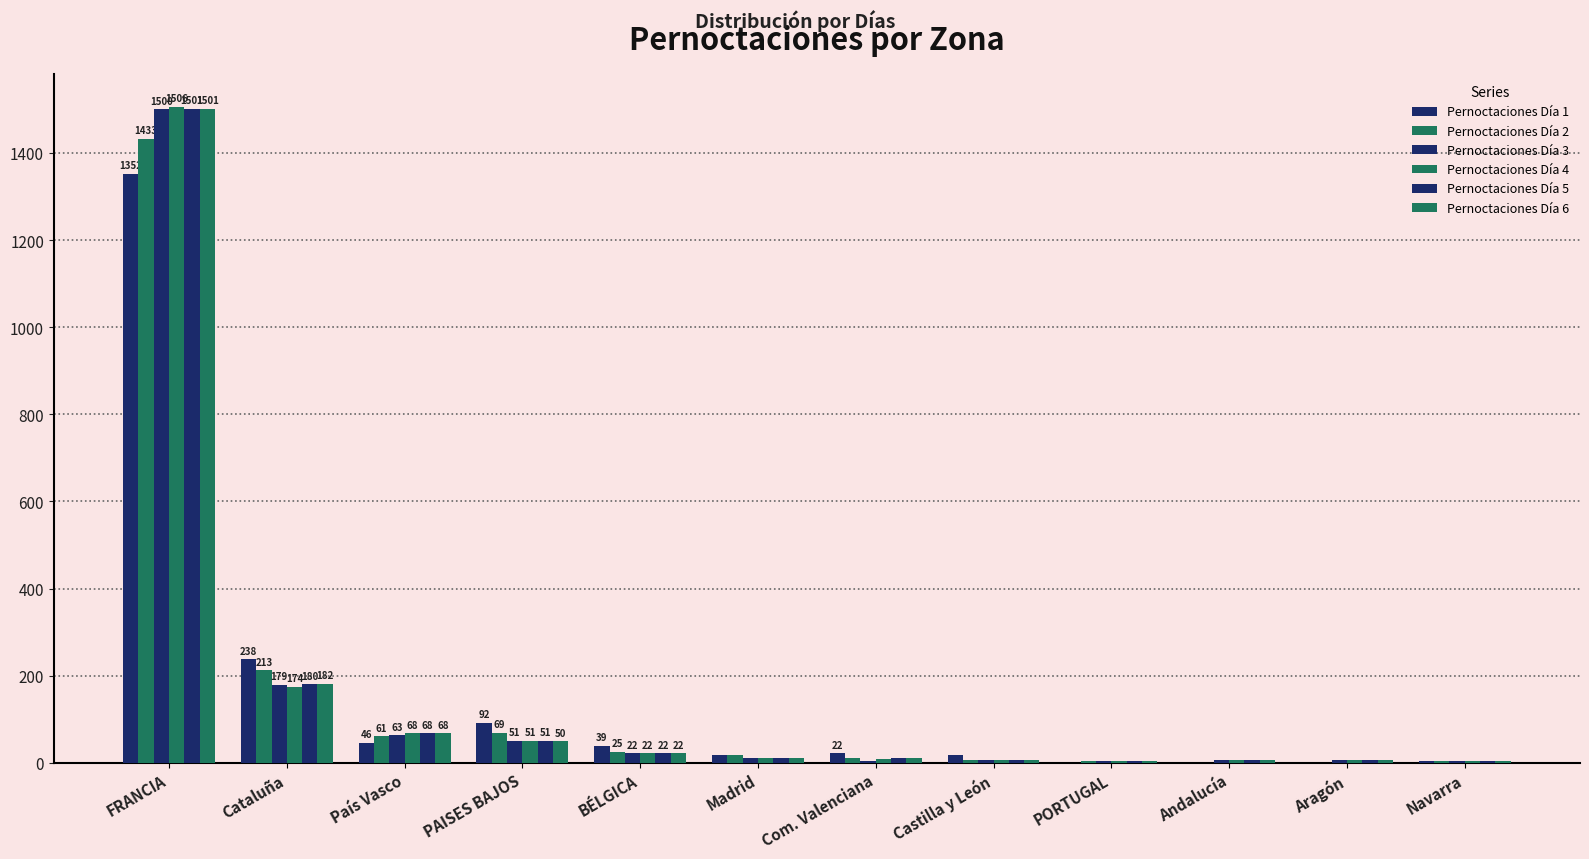

Count the number of categories in the chart.

12